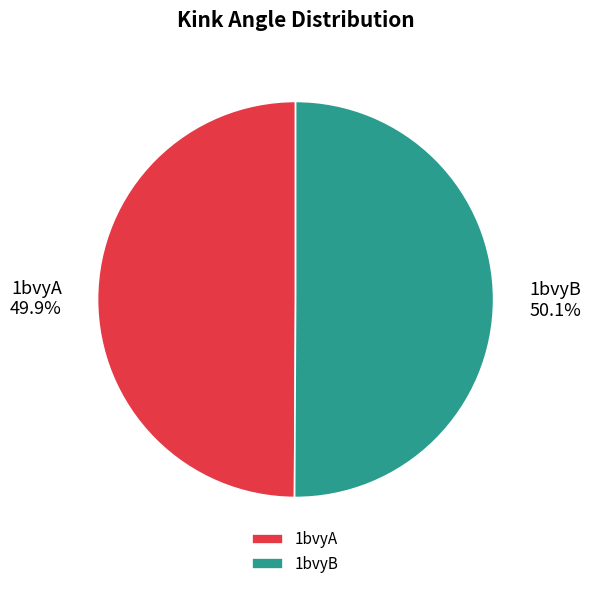

How many segments does this pie chart have?

2